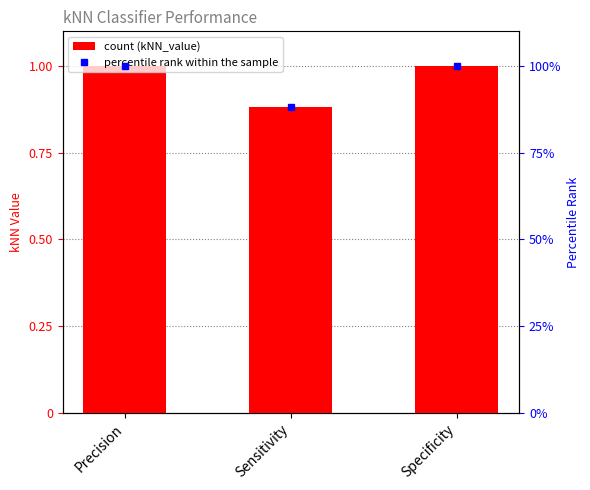

Are the bars grouped side by side (vs. stacked)?

Yes